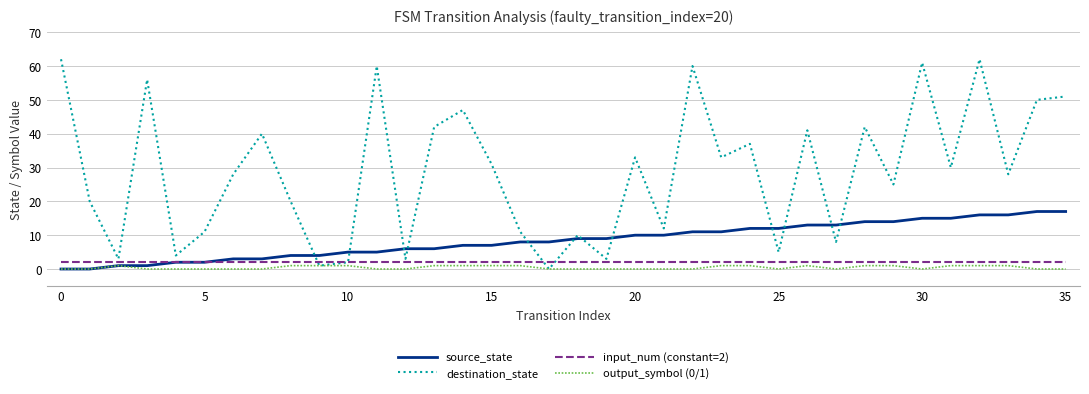

Reading right to left, extract all data points from this chart.

source_state: 17	17	16	16	15	15	14	14	13	13	12	12	11	11	10	10	9	9	8	8	7	7	6	6	5	5	4	4	3	3	2	2	1	1	0	0
destination_state: 51	50	28	62	30	61	25	42	8	41	5	37	33	60	12	33	3	10	0	11	31	47	42	3	60	2	1	20	40	28	11	4	56	3	20	62
input_num (constant=2): 2	2	2	2	2	2	2	2	2	2	2	2	2	2	2	2	2	2	2	2	2	2	2	2	2	2	2	2	2	2	2	2	2	2	2	2
output_symbol (0/1): 0	0	1	1	1	0	1	1	0	1	0	1	1	0	0	0	0	0	0	1	1	1	1	0	0	1	1	1	0	0	0	0	0	1	0	0